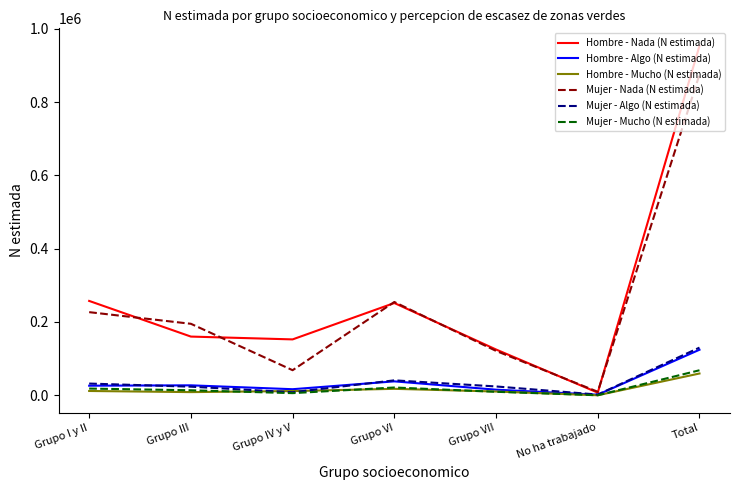

Between Grupo I y II and Grupo IV y V, which series saw the biggest shift?

Mujer - Nada (N estimada)